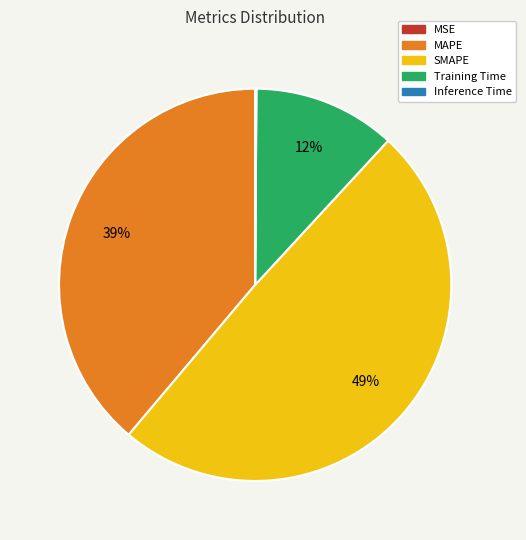

To the nearest percent, what portion does SMAPE represent?

49%